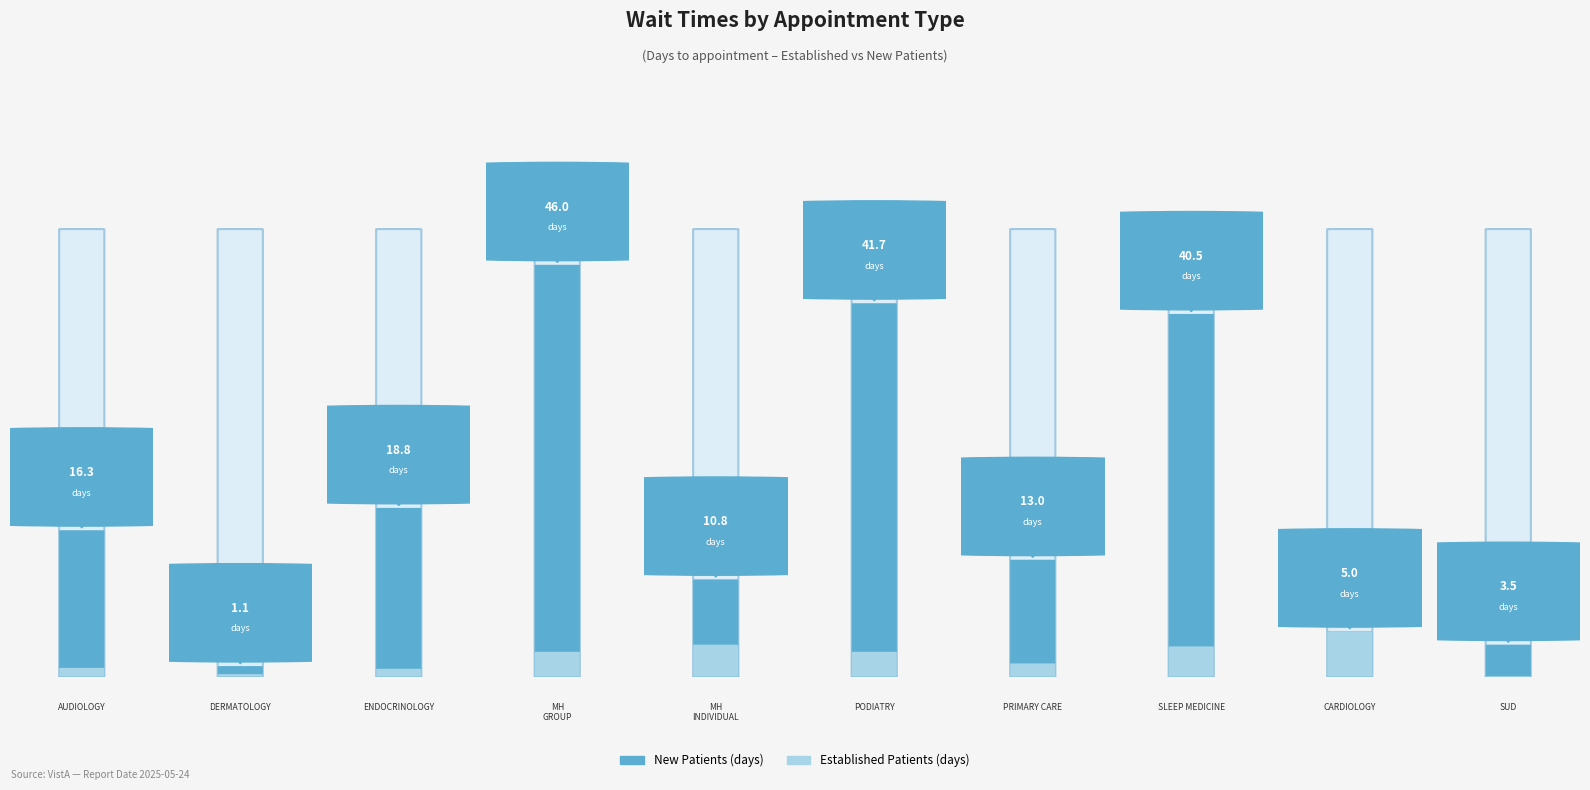

What is the total value across all series at ENDOCRINOLOGY?

19.6